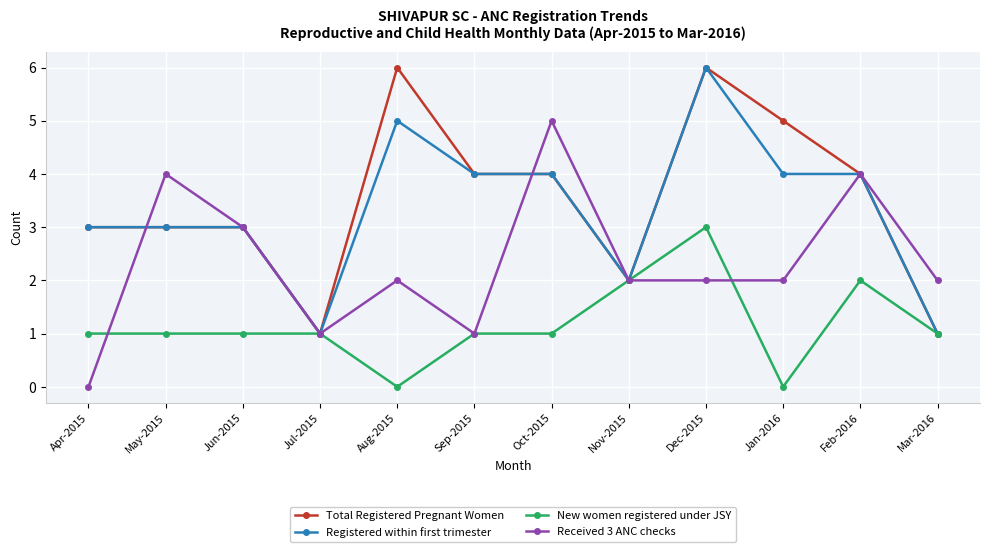

Is the value of Registered within first trimester at Oct-2015 greater than the value of New women registered under JSY at Apr-2015?

Yes